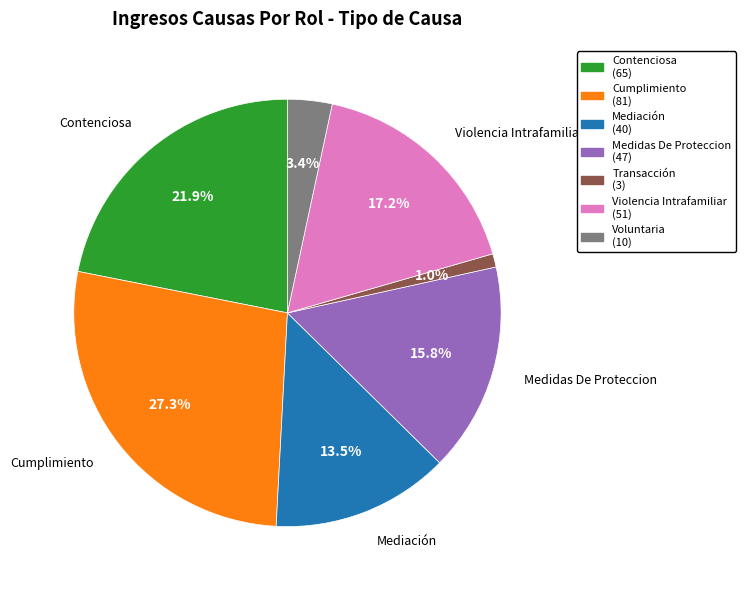

Is there any slice that represents more than half of the pie?

No